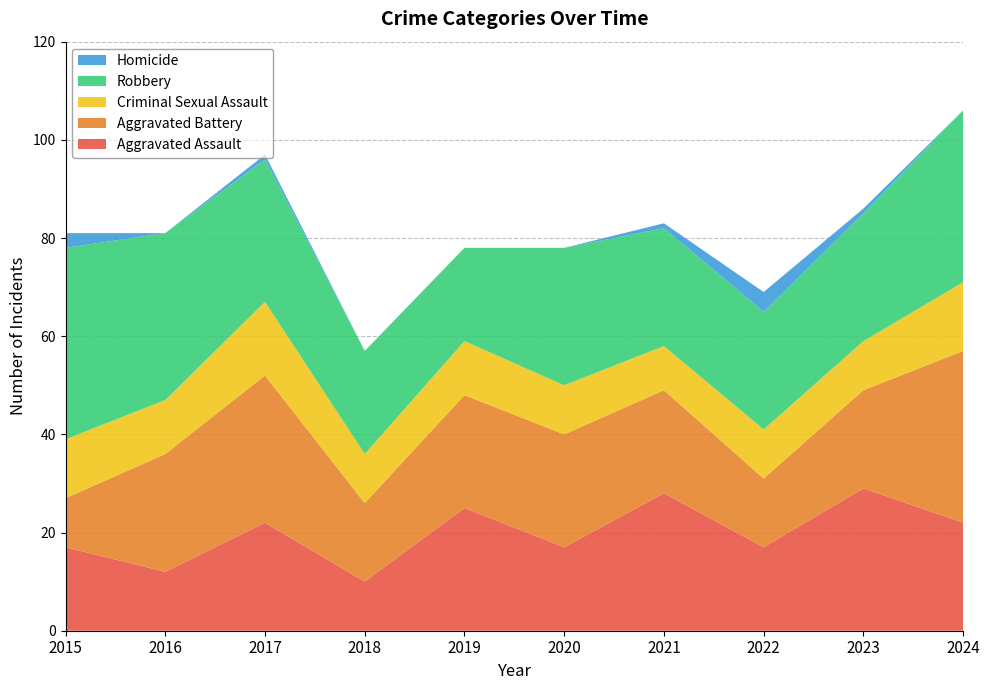

Reading left to right, what are all the values shown in this chart?

Aggravated Assault: 2015=17	2016=12	2017=22	2018=10	2019=25	2020=17	2021=28	2022=17	2023=29	2024=22
Aggravated Battery: 2015=10	2016=24	2017=30	2018=16	2019=23	2020=23	2021=21	2022=14	2023=20	2024=35
Criminal Sexual Assault: 2015=12	2016=11	2017=15	2018=10	2019=11	2020=10	2021=9	2022=10	2023=10	2024=14
Robbery: 2015=39	2016=34	2017=29	2018=21	2019=19	2020=28	2021=24	2022=24	2023=26	2024=35
Homicide: 2015=3	2016=0	2017=1	2018=0	2019=0	2020=0	2021=1	2022=4	2023=1	2024=0